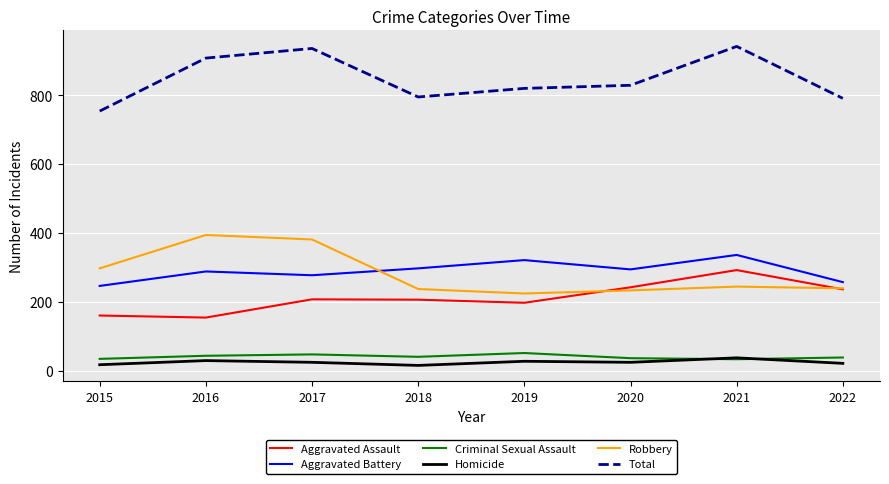

Rank the series by their maximum value, from lowest to highest.

Homicide, Criminal Sexual Assault, Aggravated Assault, Aggravated Battery, Robbery, Total